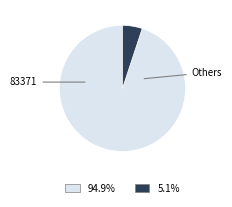

Is there a majority slice in this chart?

Yes